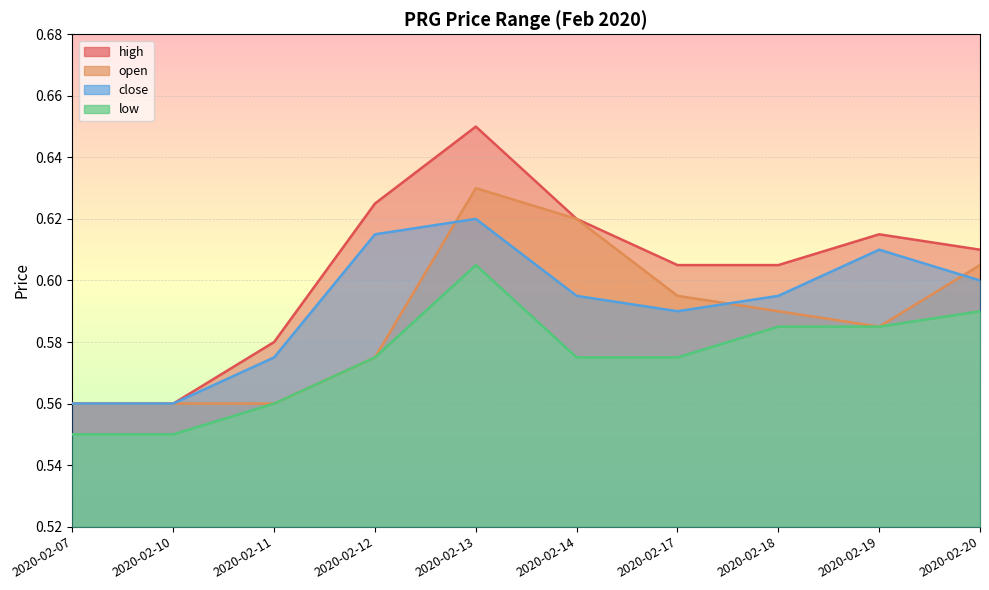

True or false: high has a value of 0.2 at 2020-02-10.

False